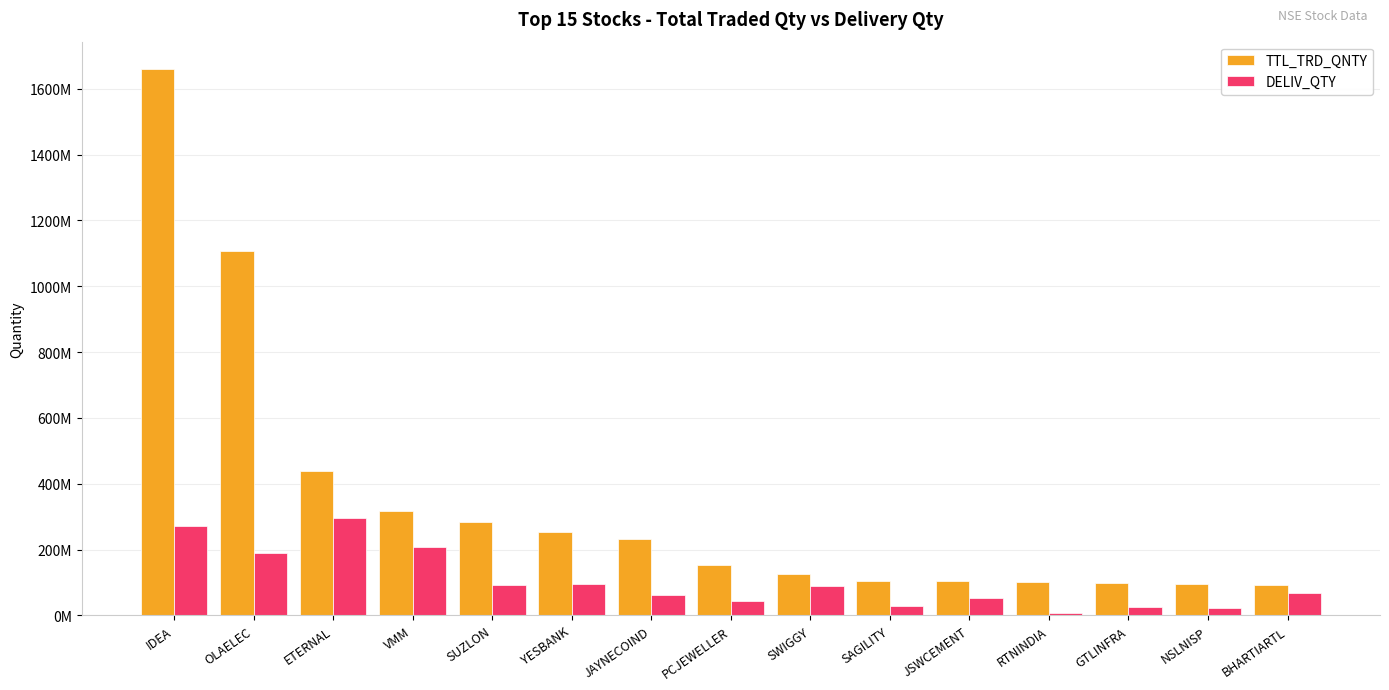

What is the difference between the DELIV_QTY values at RTNINDIA and YESBANK?

87667452